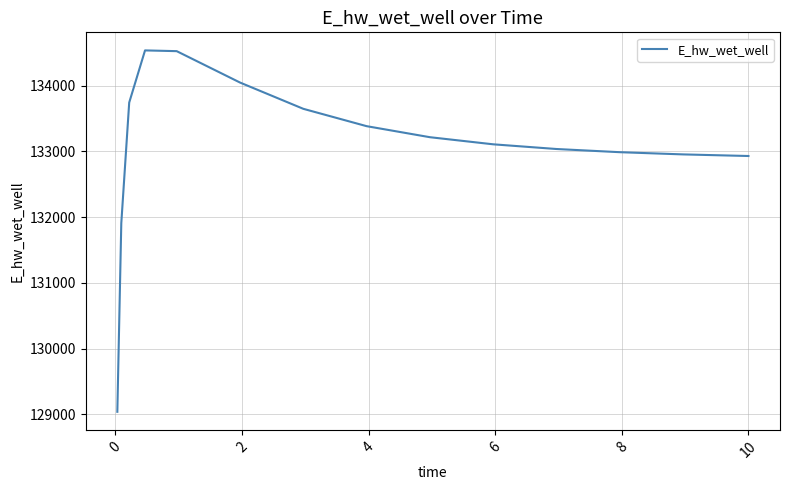

What is the difference between the maximum and minimum values?

5501.0